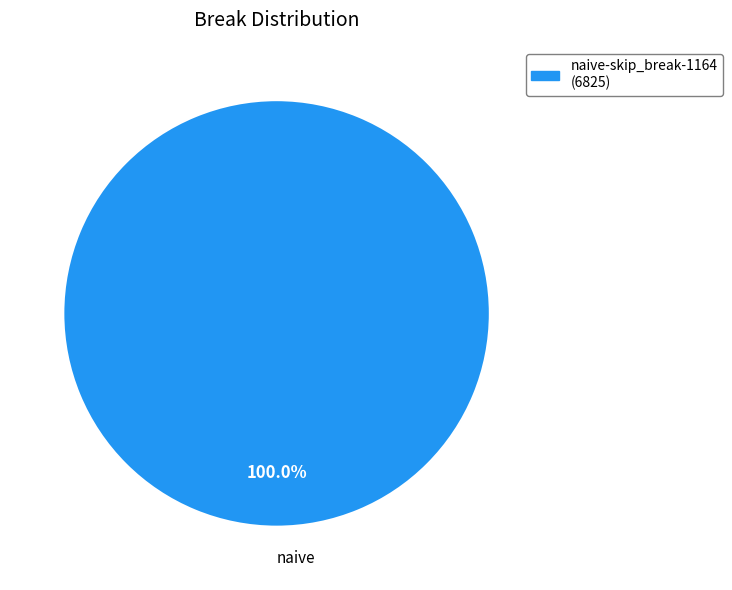

Does any single category account for the majority?

Yes